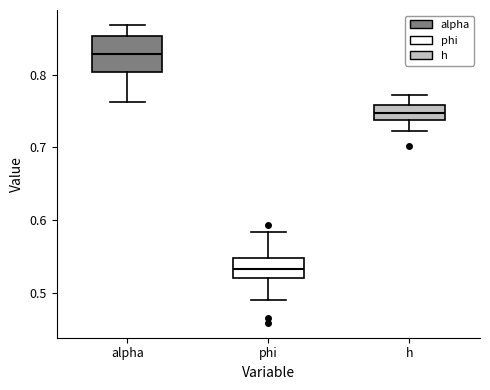

Reading left to right, transcribe this box plot: for each box, give where its median line is, the range the box spans, and where its two whiskers end, as read against the y-axis. The values are not printed on the chart, so give them approximately, as read against the axis.

alpha: median 0.83, box 0.80 to 0.85, whiskers 0.76 to 0.87
phi: median 0.53, box 0.52 to 0.55, whiskers 0.49 to 0.58
h: median 0.75, box 0.74 to 0.76, whiskers 0.72 to 0.77